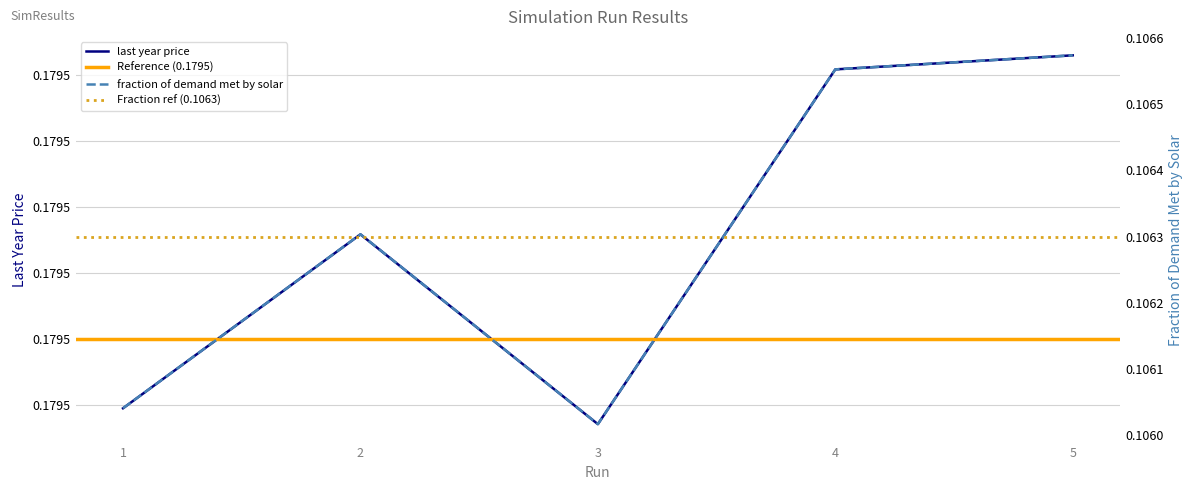

True or false: fraction of demand met by solar and last year price cross at least once.

False